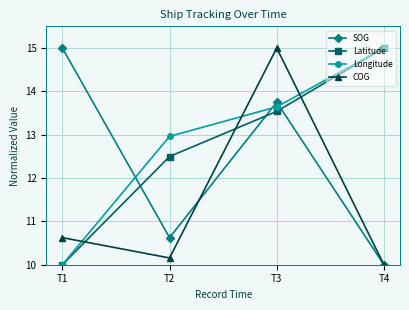

What is the average value of the Latitude series?

12.8